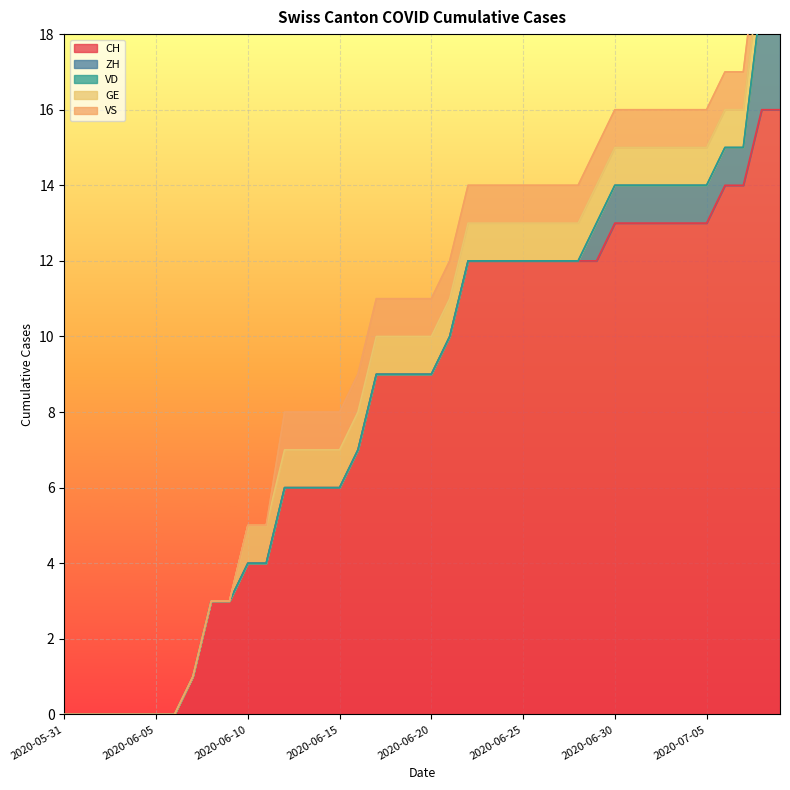

The GE series shows 1 at 2020-06-10. True or false?

True